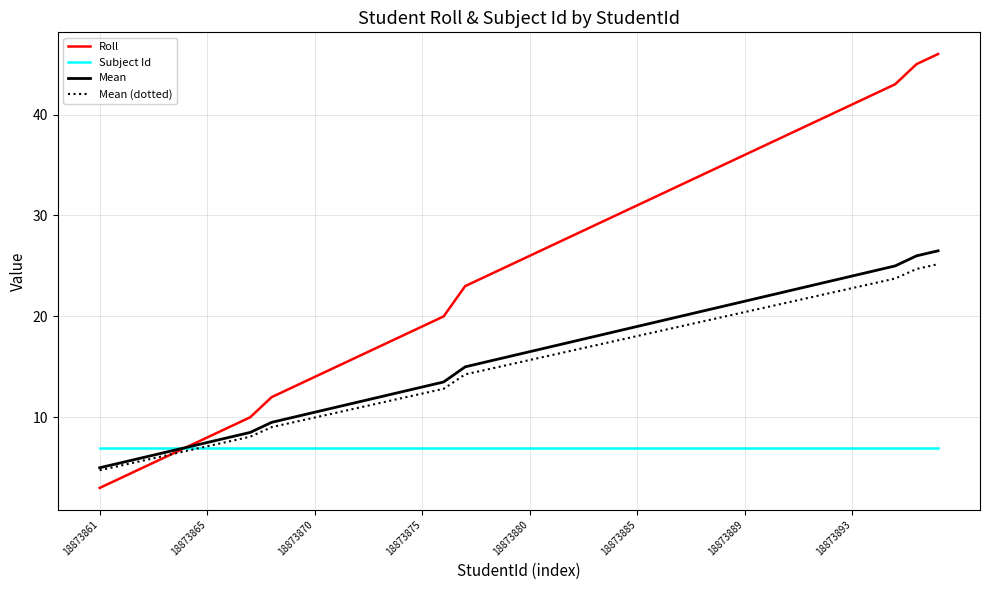

How many times do Mean (dotted) and Roll cross each other?

1